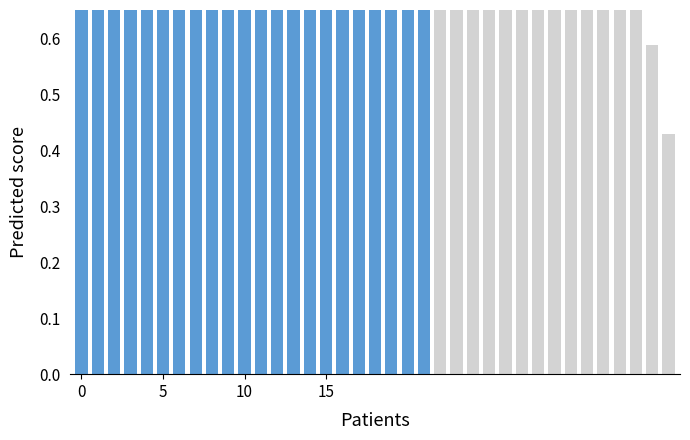

What is the value of the 36th bar from the left?

0.6